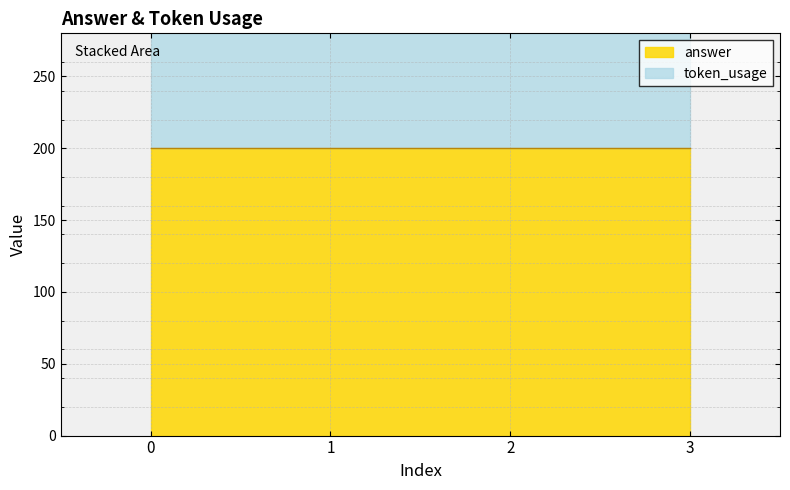

Count the values in the range 380 to 425.

3